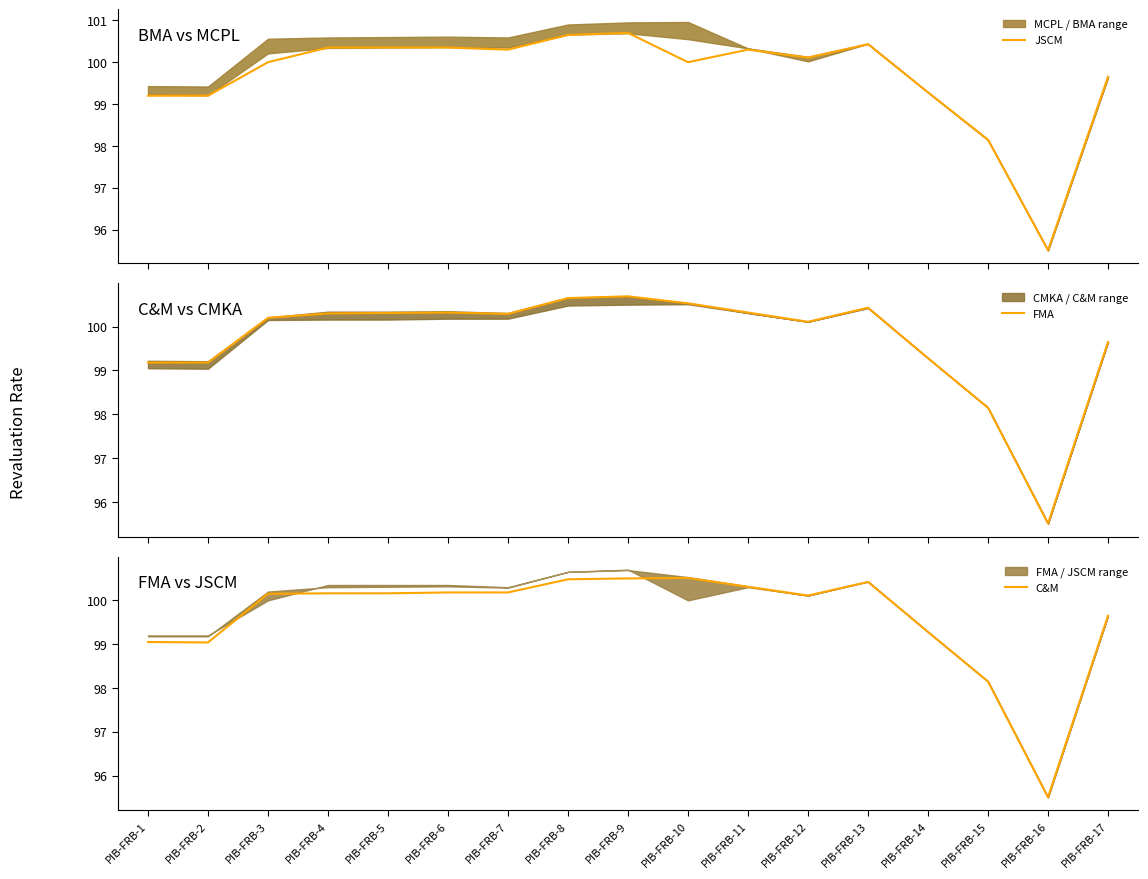

At which category does the chart reach its peak across all series?

PIB-FRB-9